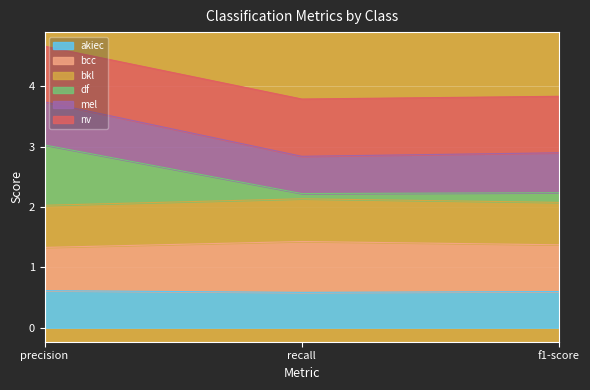

What is the lowest value of the akiec series?

0.6